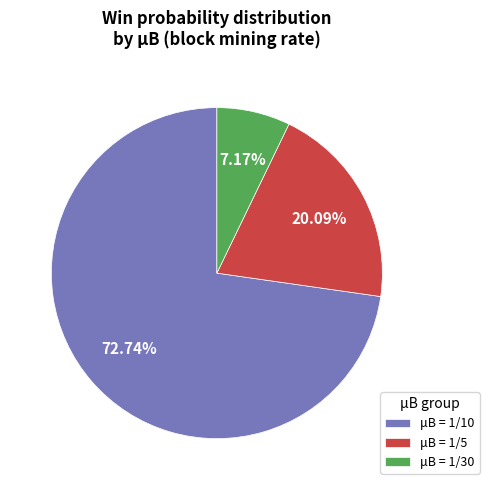

Which category has the smallest portion of the pie?

μB = 1/30